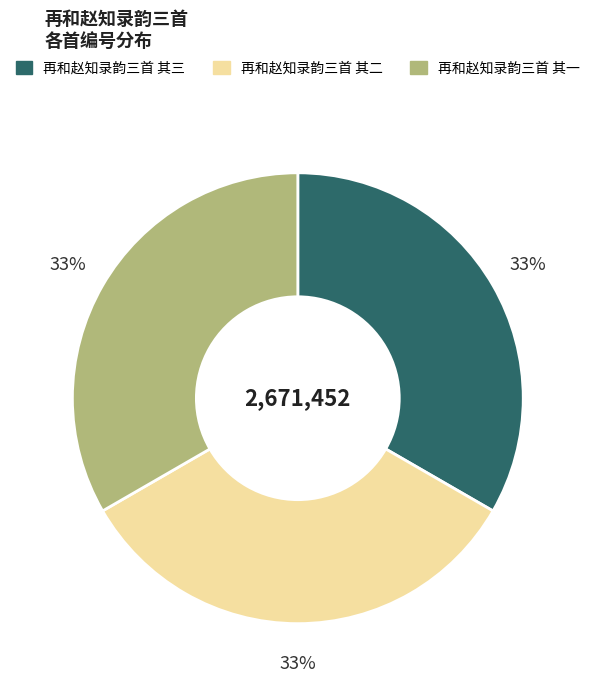

Count the number of slices in the pie.

3